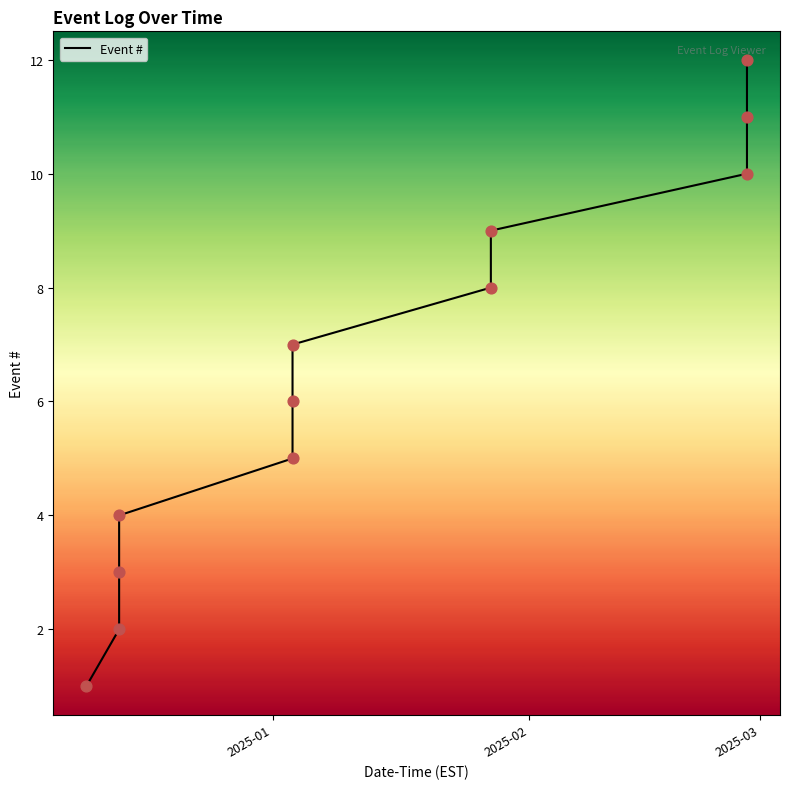

What is the difference between the maximum and minimum values?

11